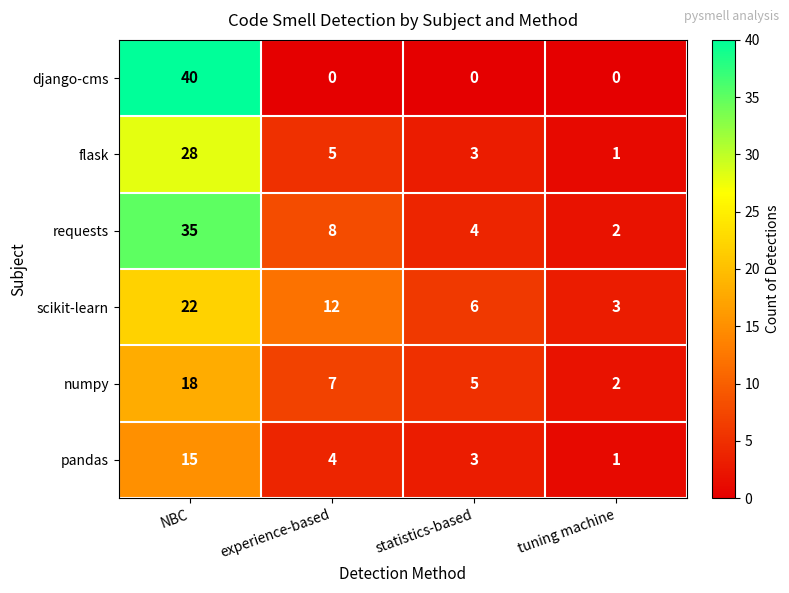

What is the total value across all series at tuning machine?

9